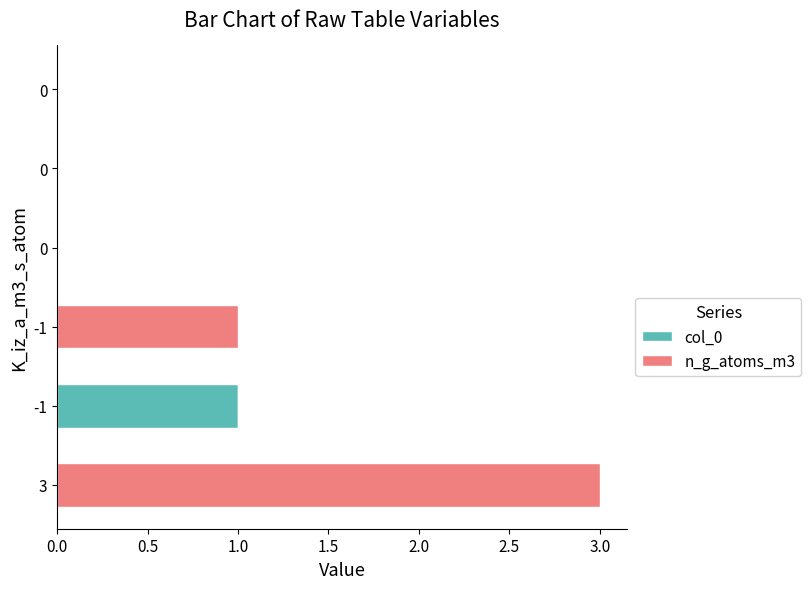

Which series has the largest range (max minus min)?

n_g_atoms_m3